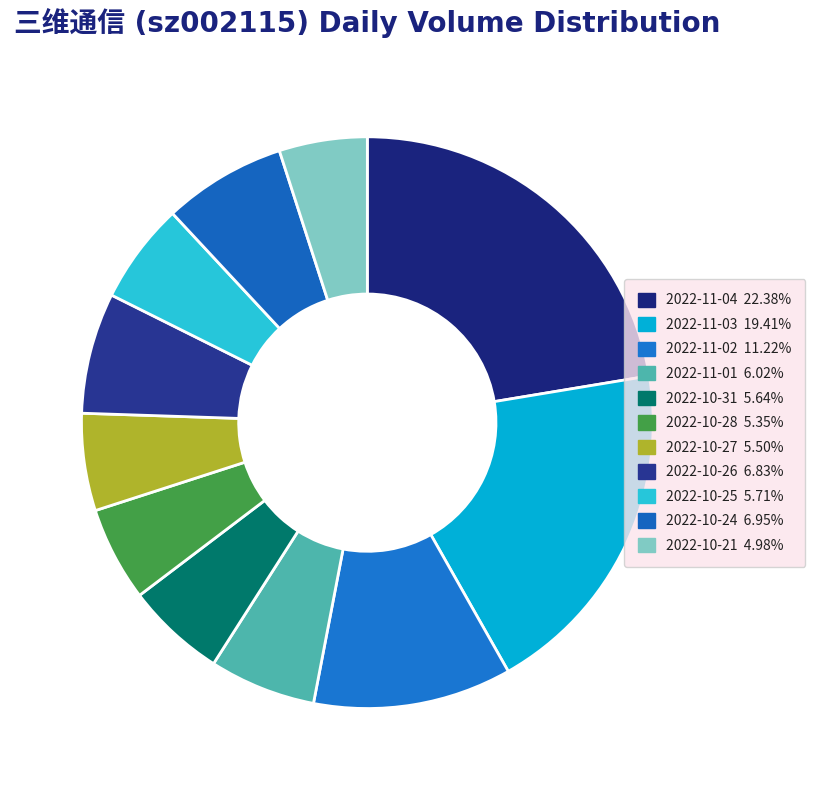

Does 2022-10-21 account for over 50% of the chart?

No